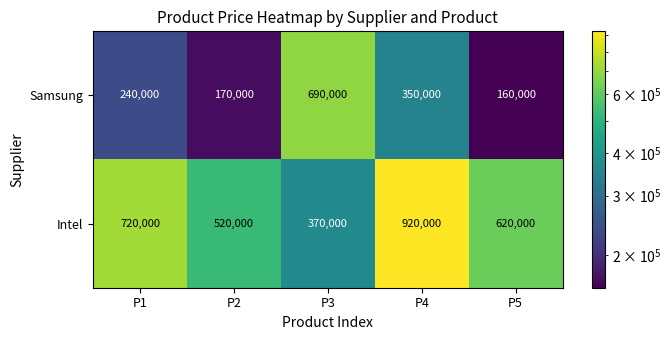

What is the spread (max minus min) of values at P4?

570000